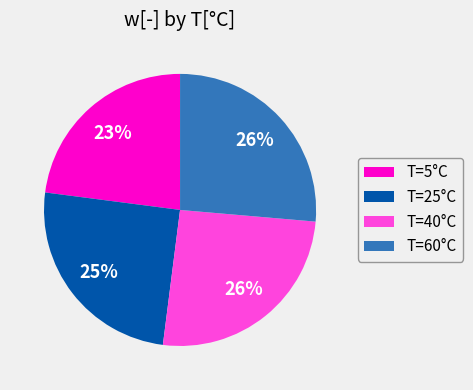

Which category has the smallest portion of the pie?

T=5°C